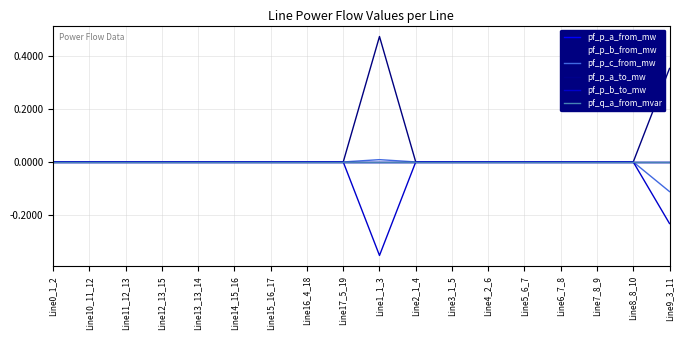

Which label corresponds to the largest value in the chart?

Line1_1_3